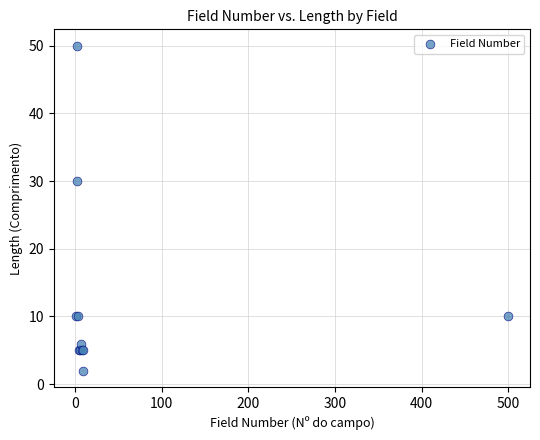

What Y value in the scatter plot is closest to 26?

30